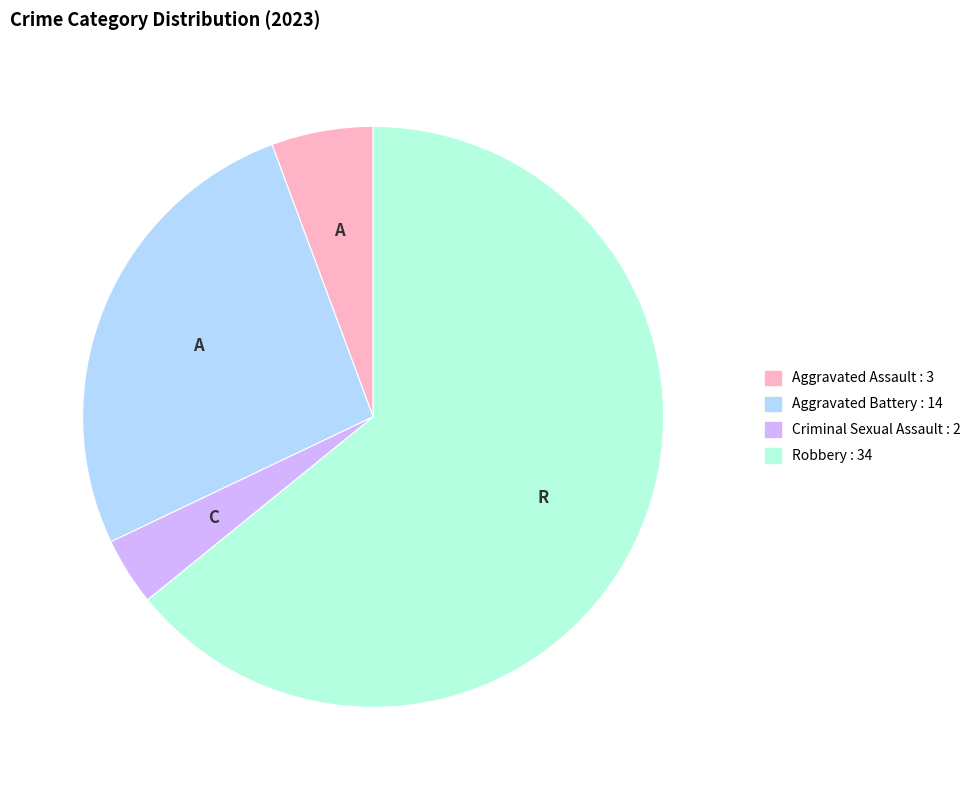

Does Aggravated Assault account for over 50% of the chart?

No